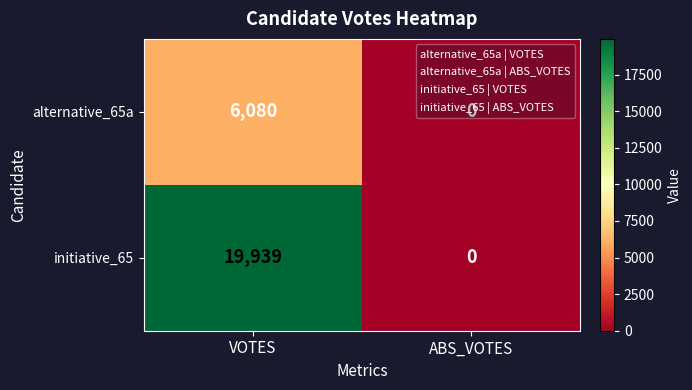

The alternative_65a series shows 6080 at VOTES. True or false?

True